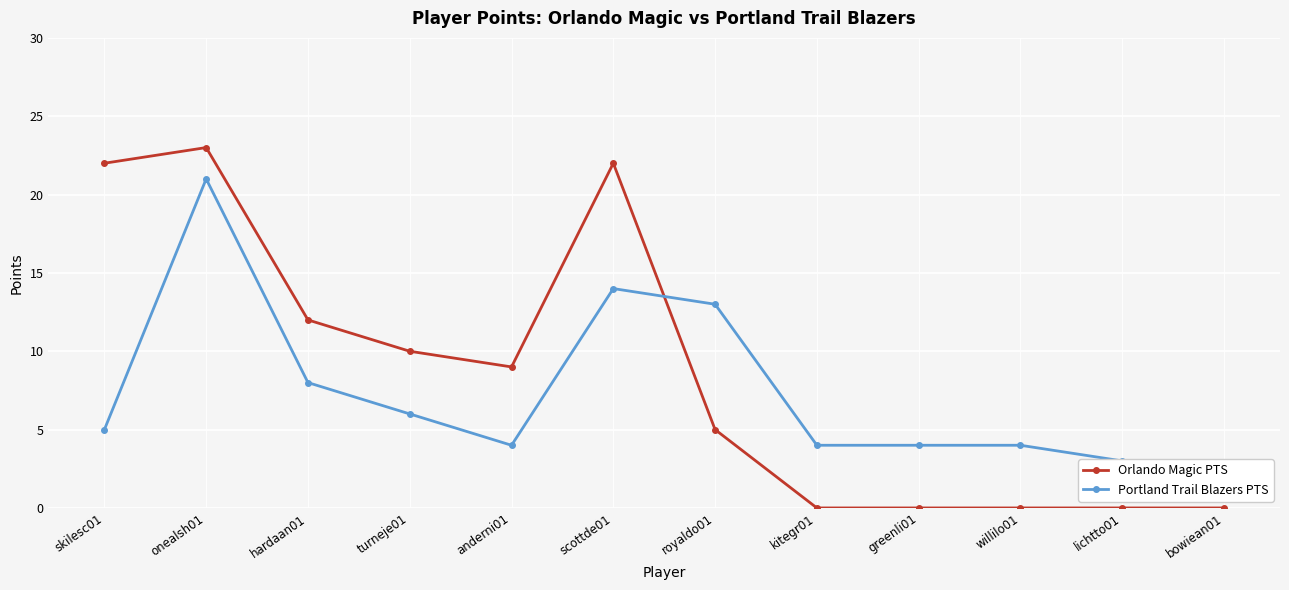

What is the greatest value displayed?

23